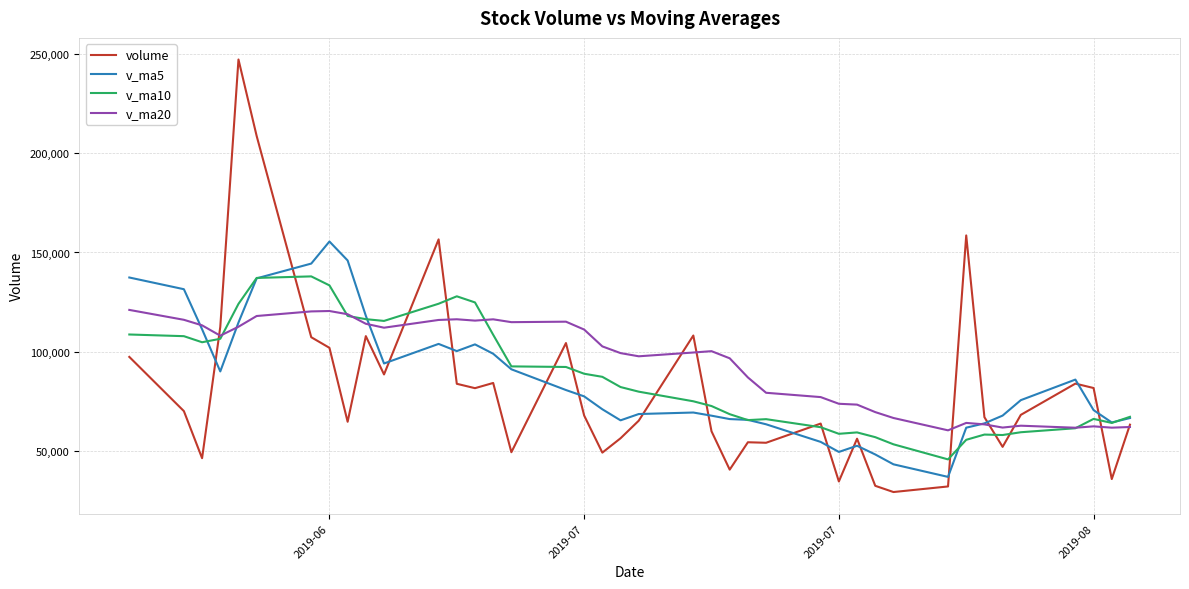

What is the lowest value of the v_ma20 series?

60501.8